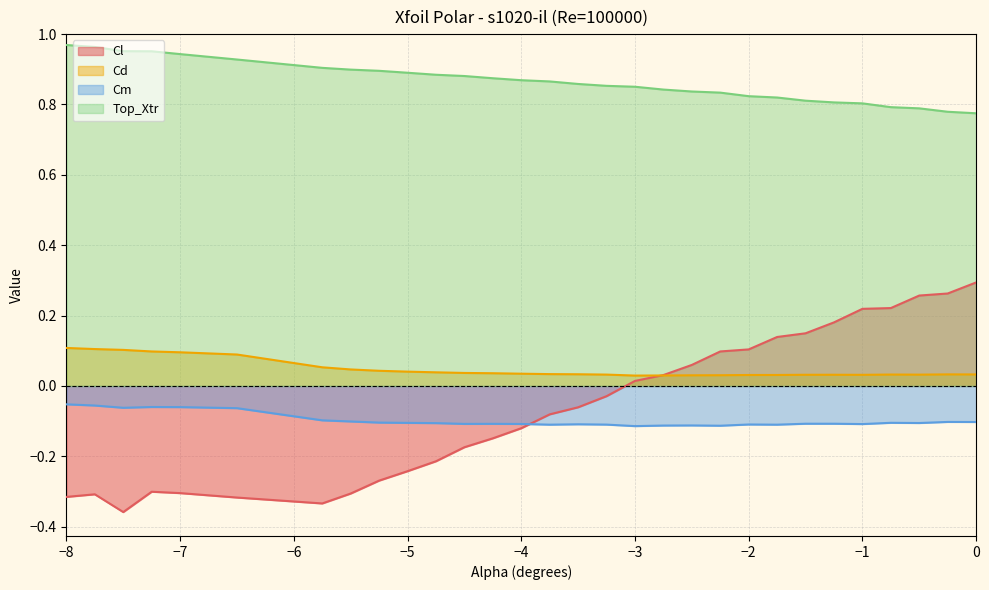

Which label corresponds to the smallest value in the chart?

-7.5